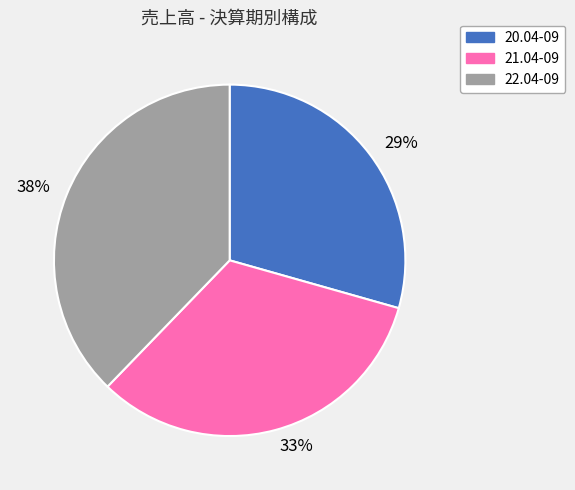

Is the sum of 20.04-09 and 21.04-09 greater than half?

Yes